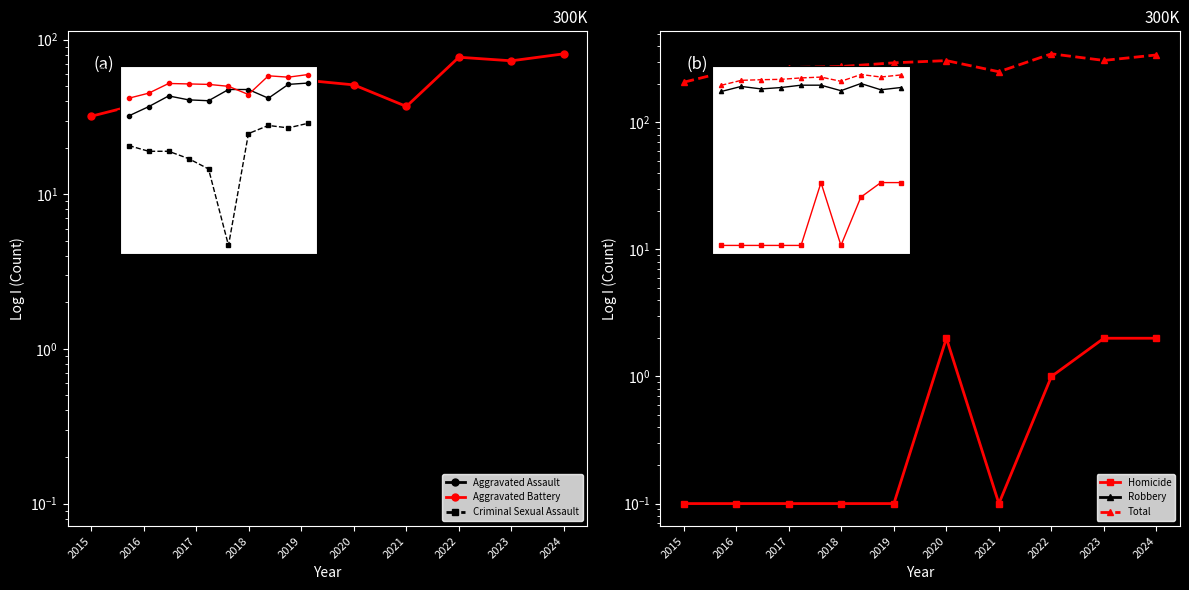

Which series has the largest total across all categories?

Total